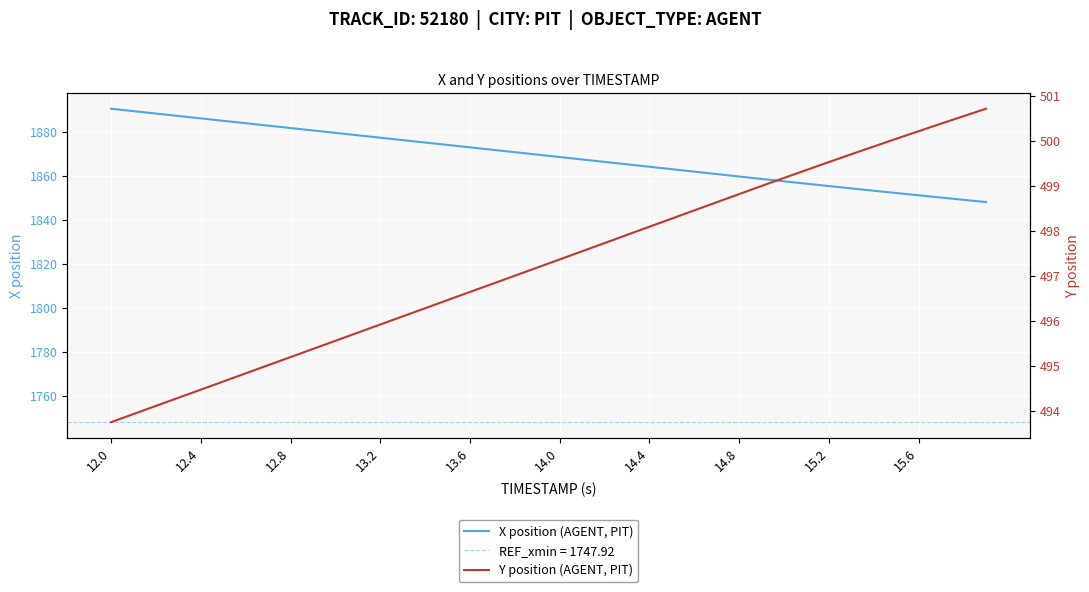

Count the number of data series in this chart.

2